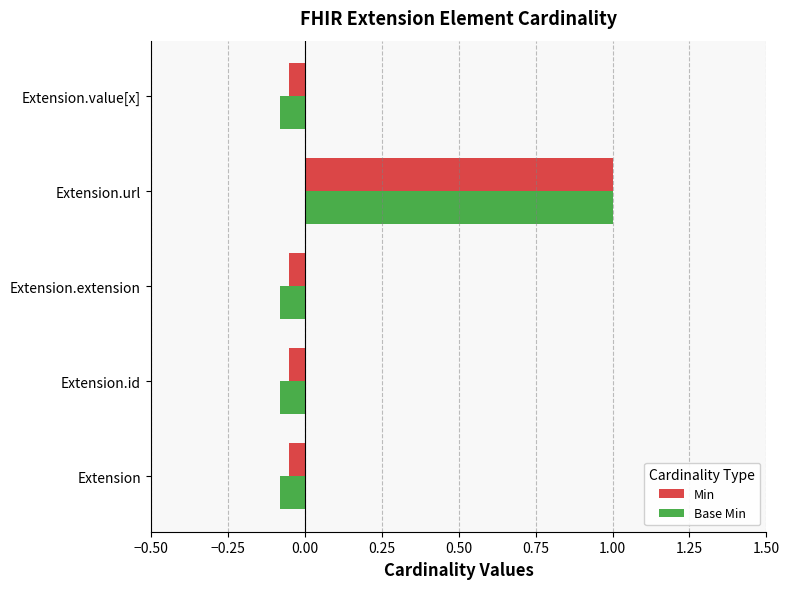

What is the difference between the maximum and minimum values in the Base Min series?

1.1